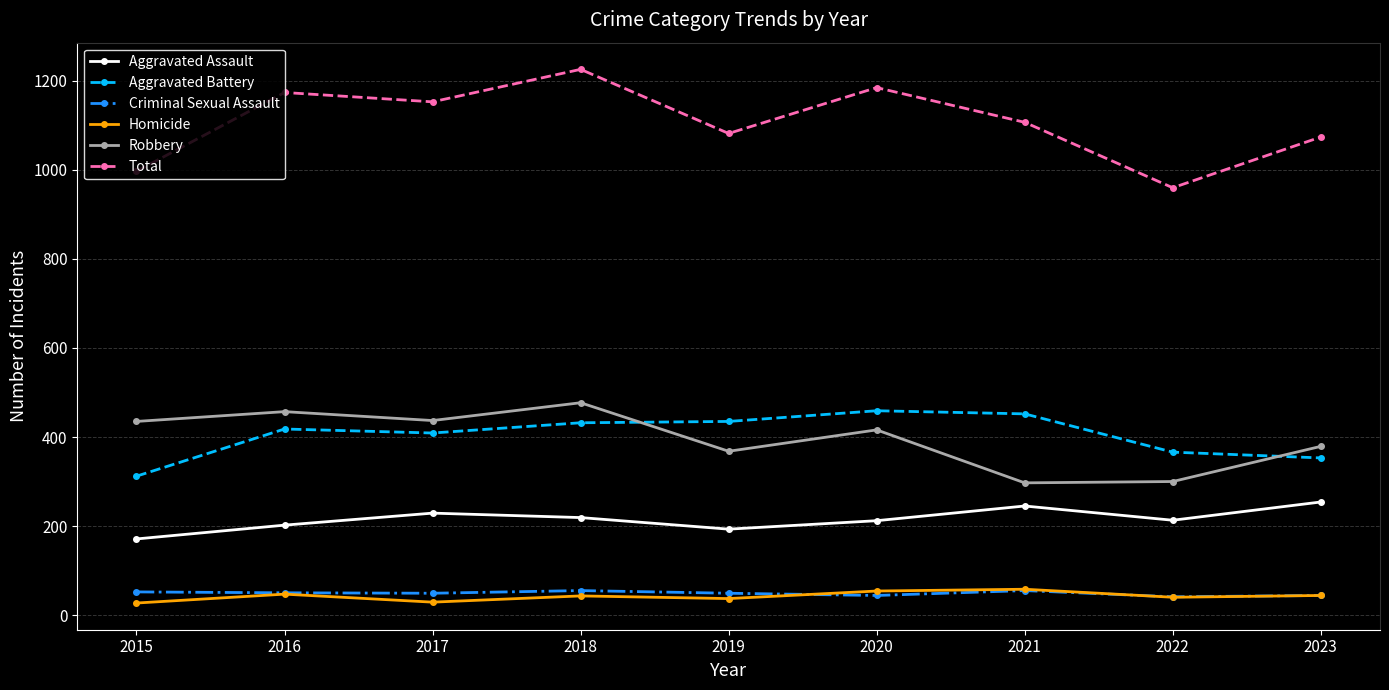

True or false: Total and Aggravated Battery cross at least once.

False